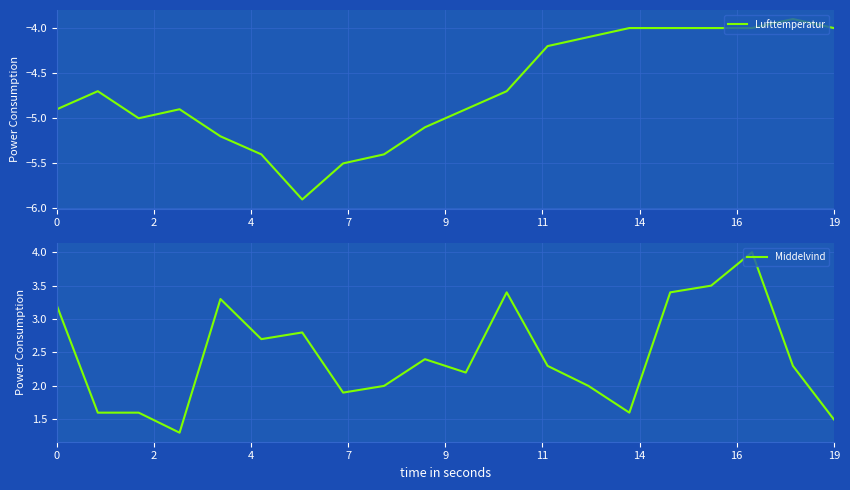

At which label does Middelvind reach its peak?

17